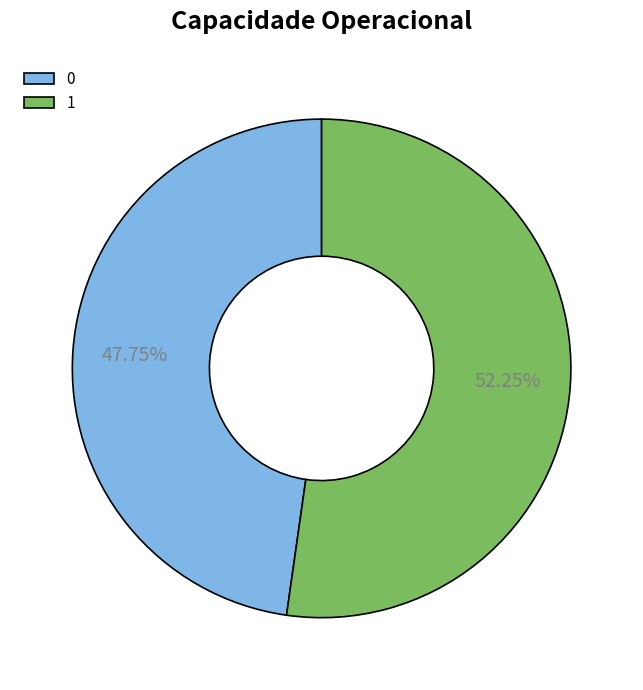

Is it true that 1 is 52% of the pie?

True